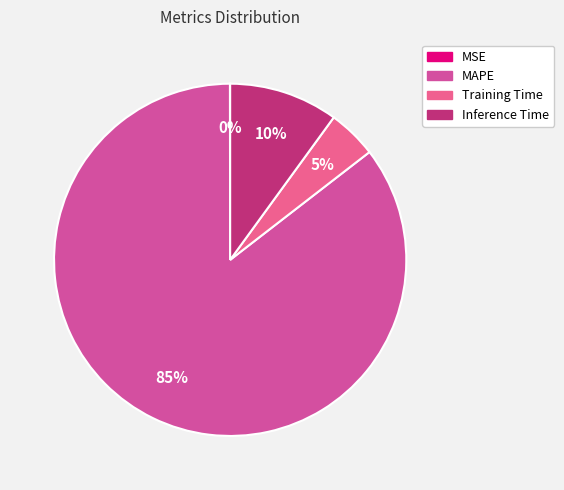

How many segments does this pie chart have?

4